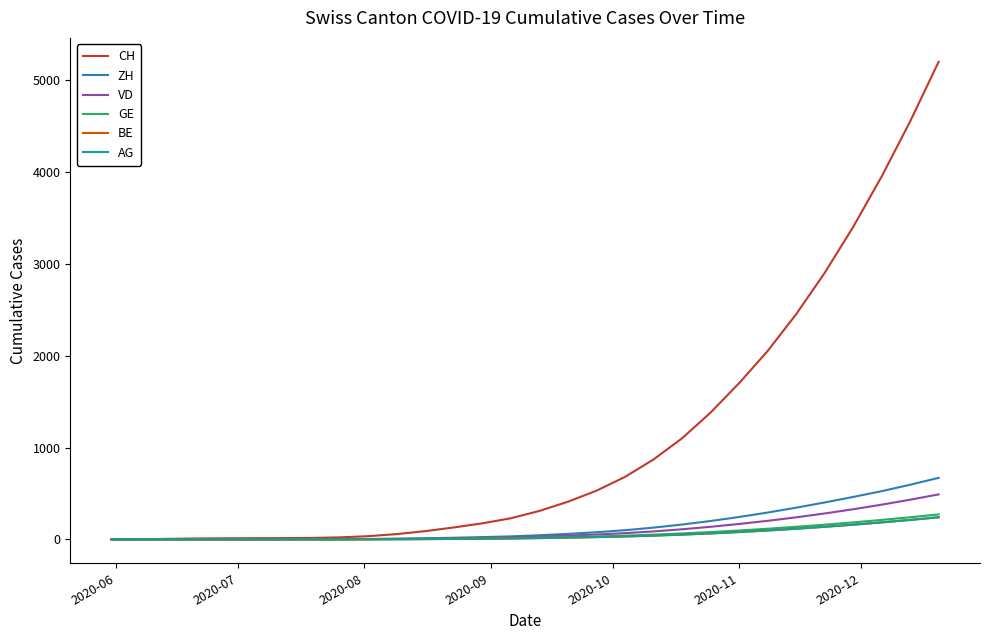

What is the maximum value for BE?

241